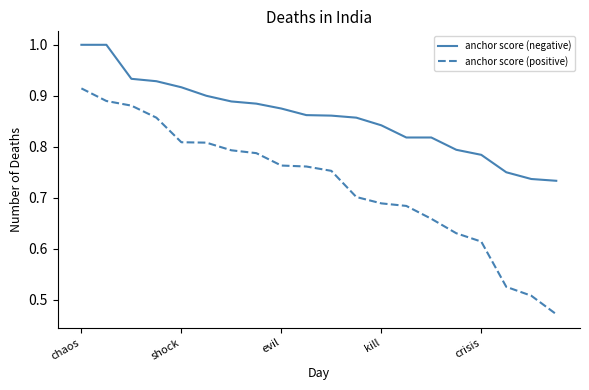

What is the maximum value shown in the chart?

1.0